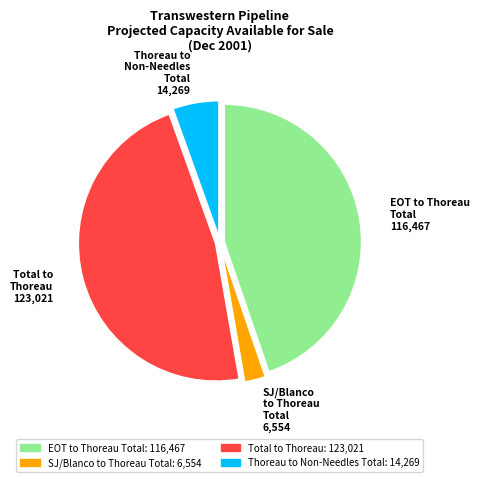

How many slices are in this pie chart?

4